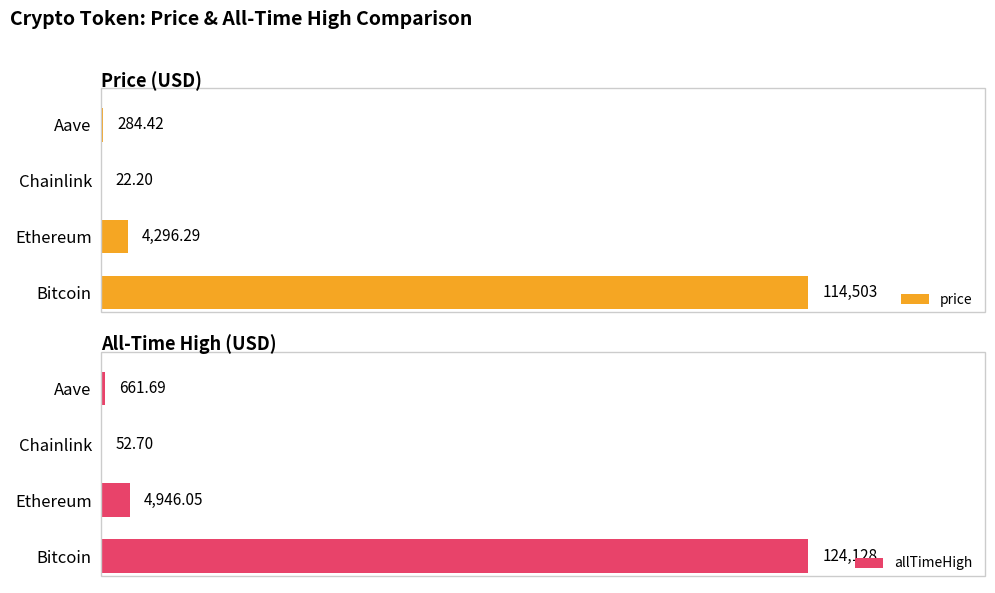

At which label is price closest to 57262?

Ethereum